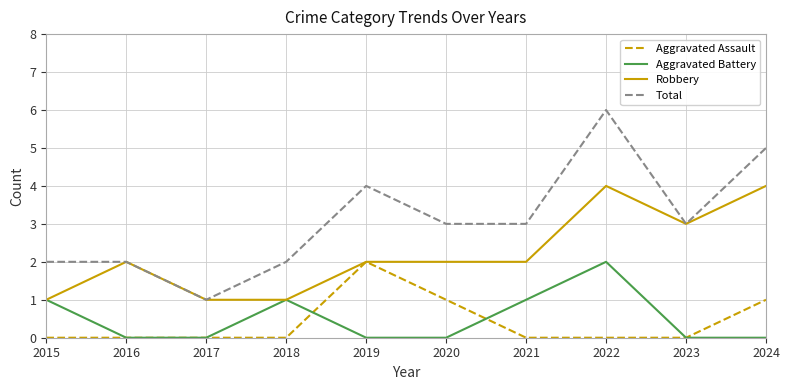

How many Aggravated Assault values are between 0 and 1?

9